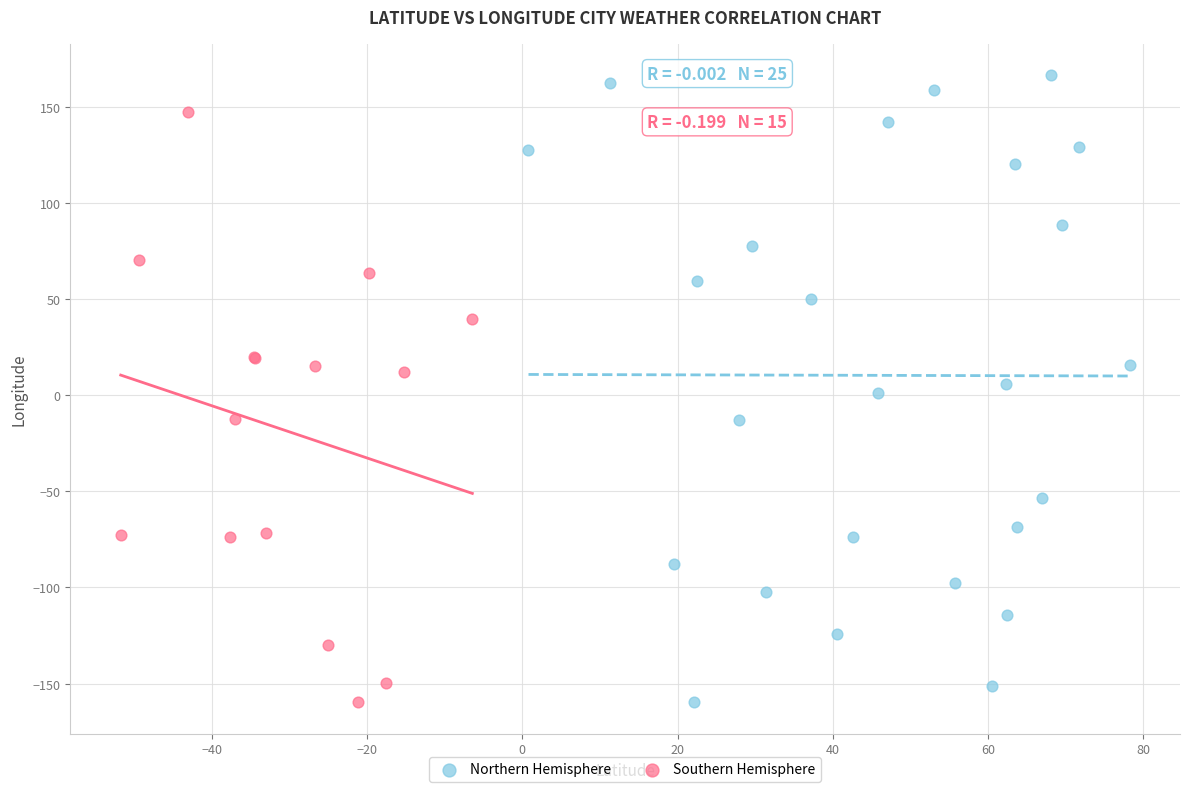

Which series has the largest Y range (max minus min)?

Northern Hemisphere